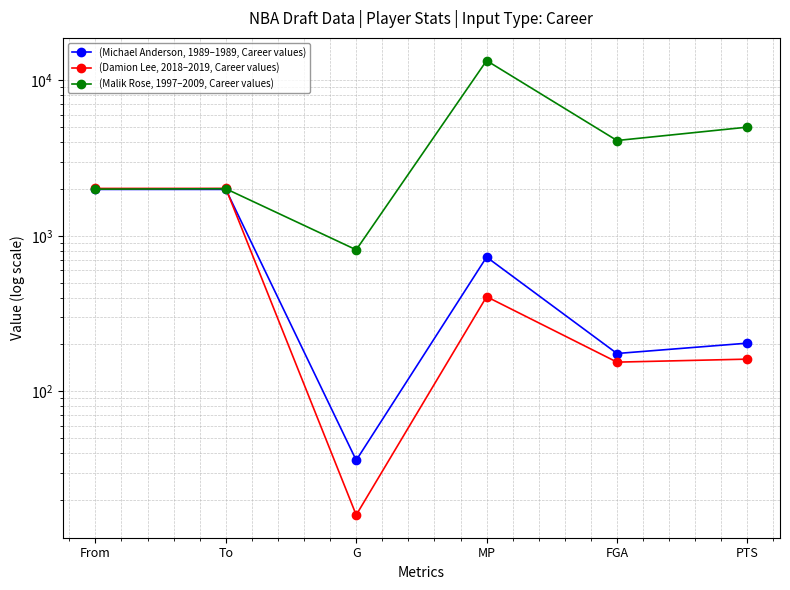

Reading left to right, transcribe all the data shown in this chart.

(Michael Anderson, 1989–1989, Career values): From=1989	To=1989	G=36	MP=730	FGA=175	PTS=204
(Damion Lee, 2018–2019, Career values): From=2018	To=2019	G=16	MP=406	FGA=154	PTS=161
(Malik Rose, 1997–2009, Career values): From=1997	To=2009	G=813	MP=13404	FGA=4104	PTS=5003